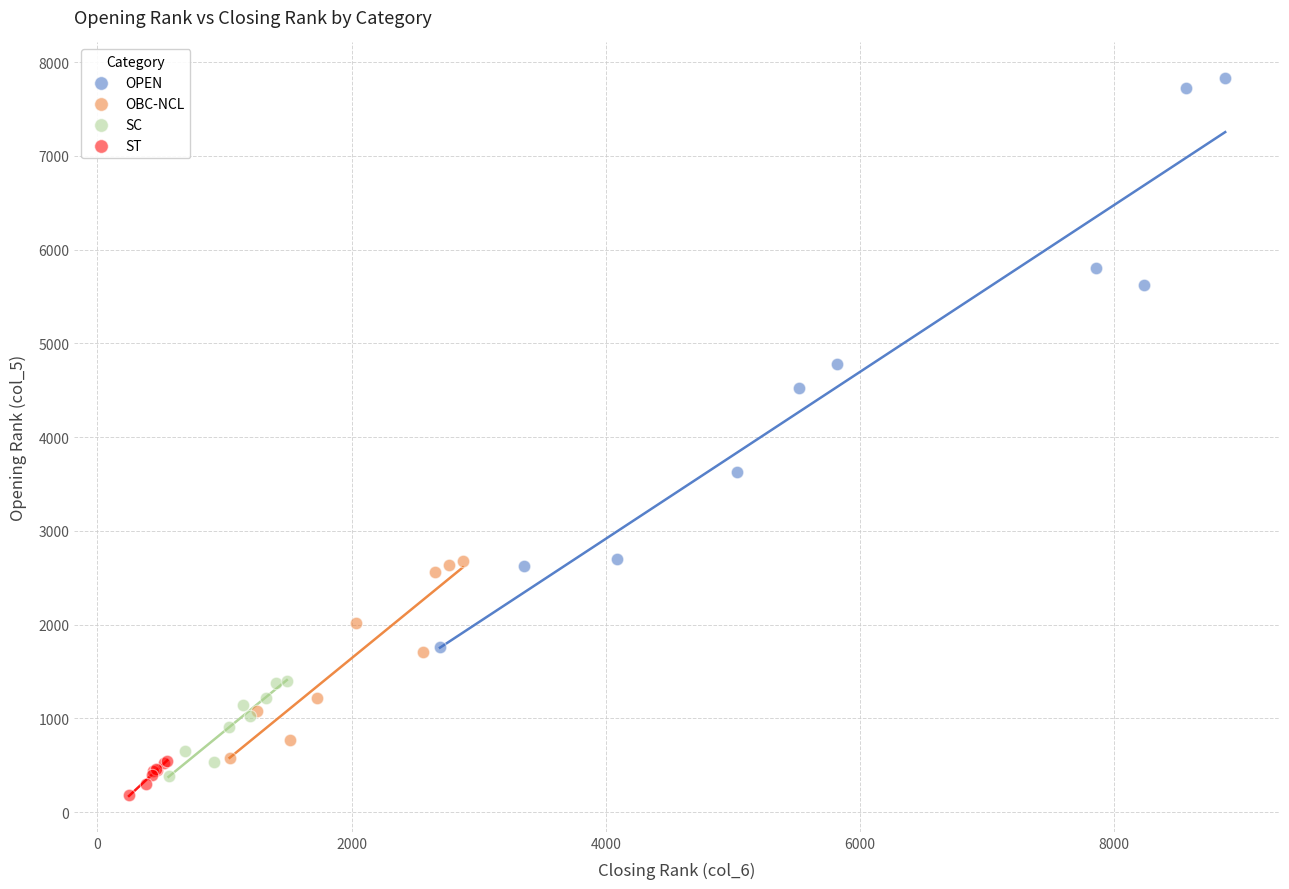

Which series reaches the maximum Y coordinate?

OPEN